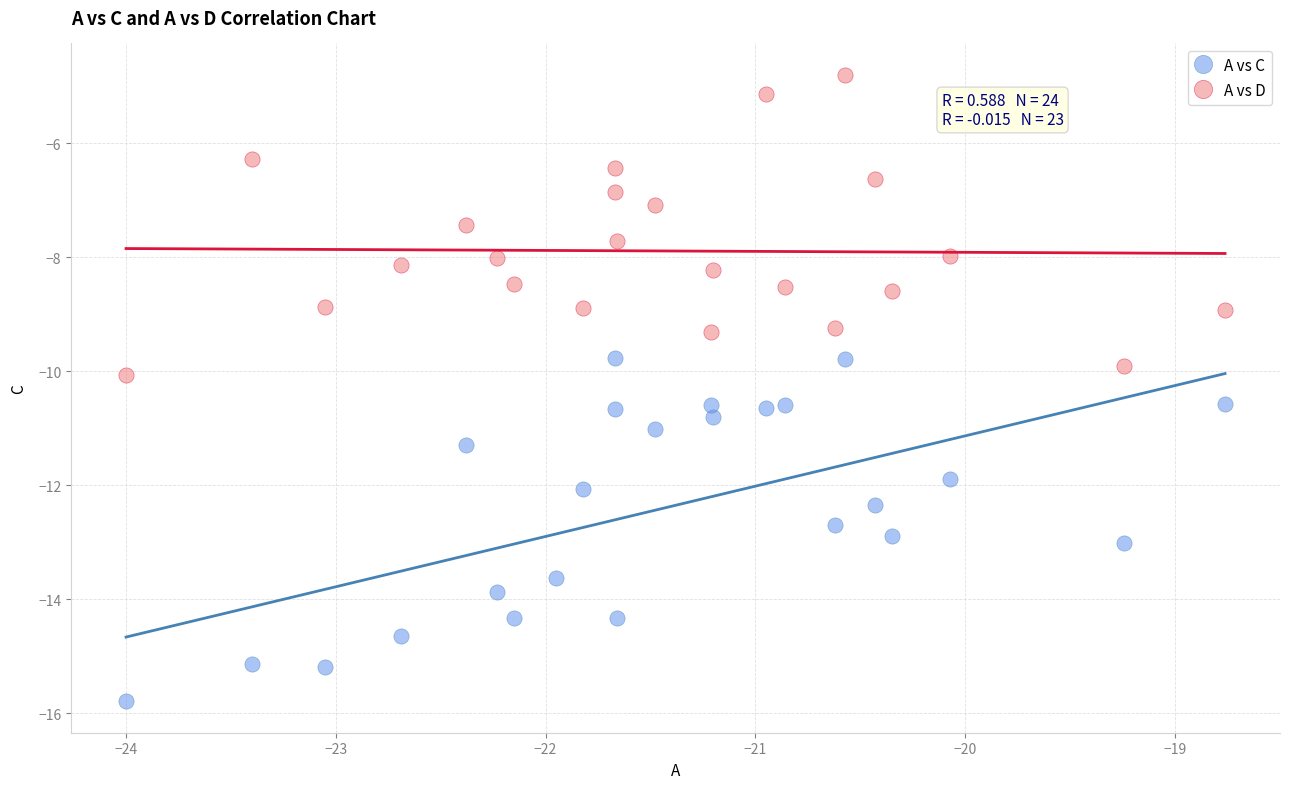

Which series has the largest Y range (max minus min)?

A vs C